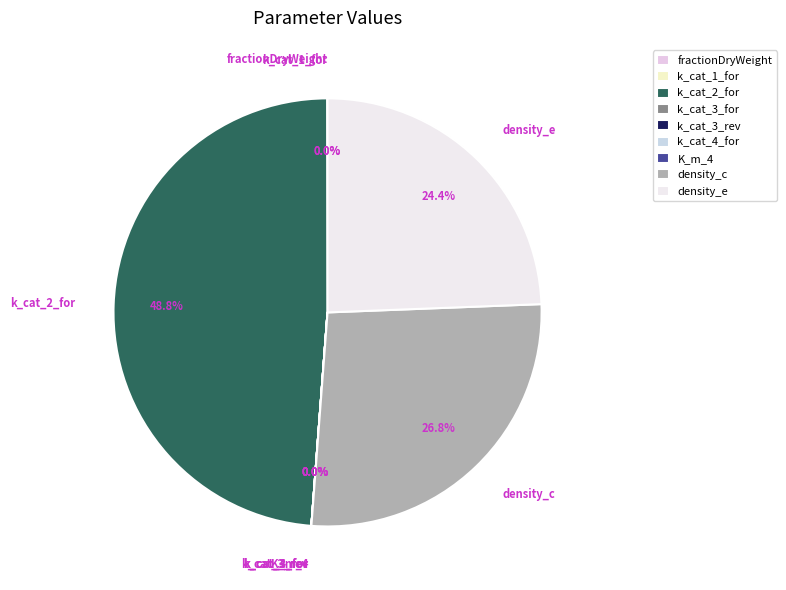

Which category has the biggest portion of the pie?

k_cat_2_for